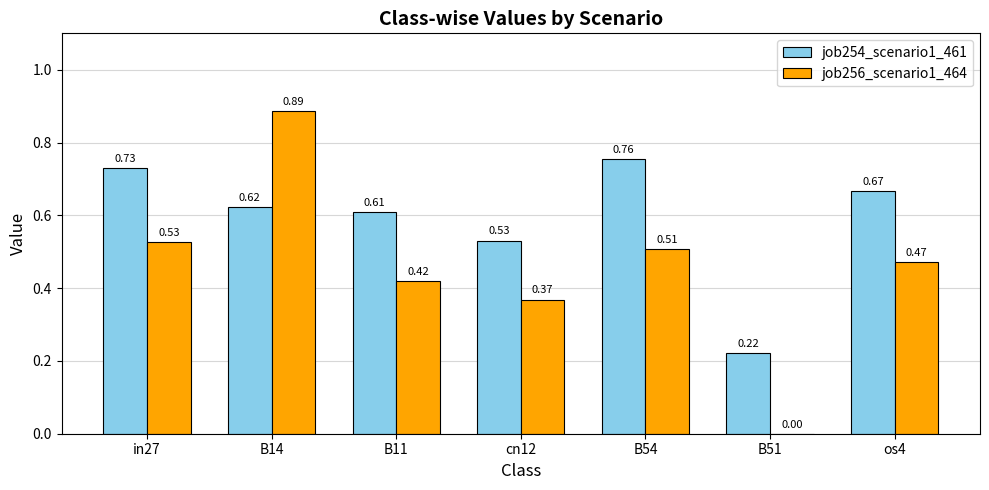

Between in27 and B11, which series saw the biggest shift?

job254_scenario1_461